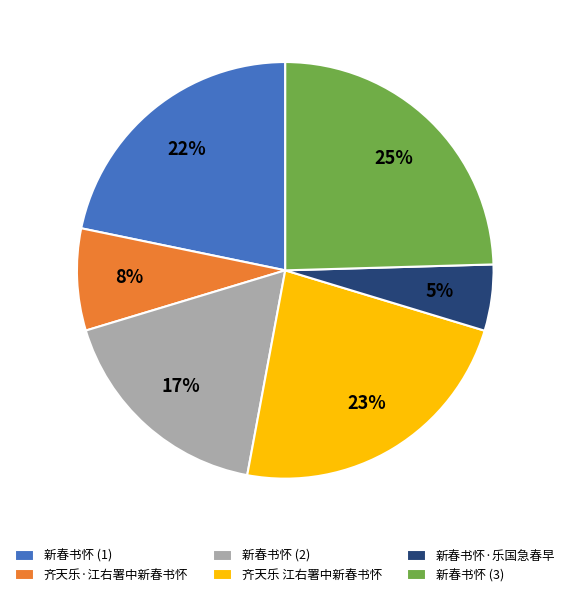

To the nearest percent, what is the difference between the 齐天乐·江右署中新春书怀 and 新春书怀 (3) slice percentages?

17%